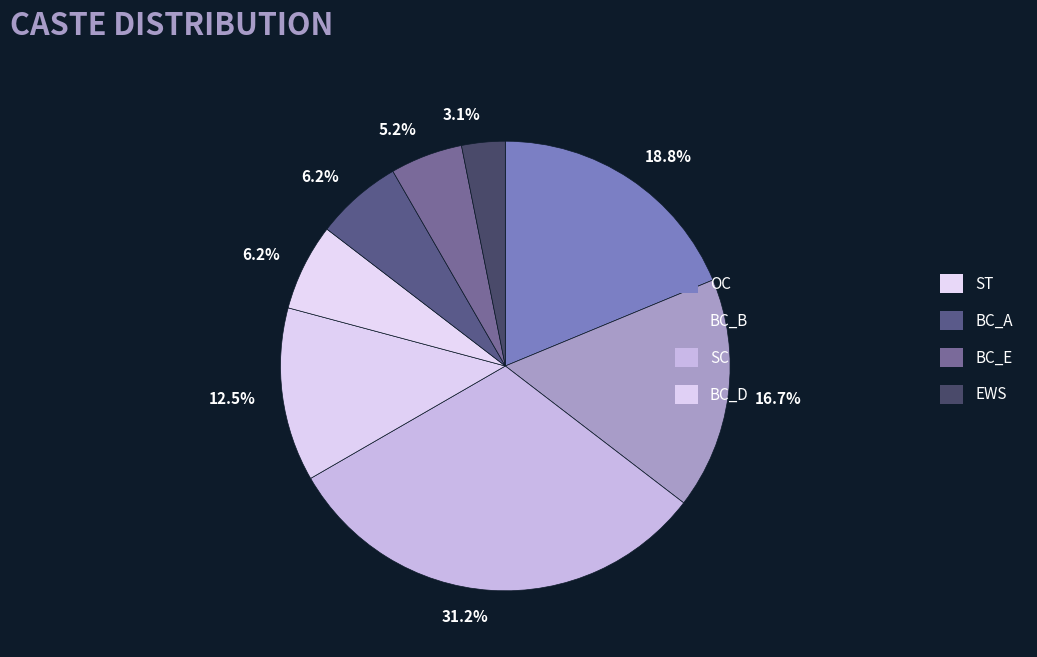

Which category has the biggest portion of the pie?

SC